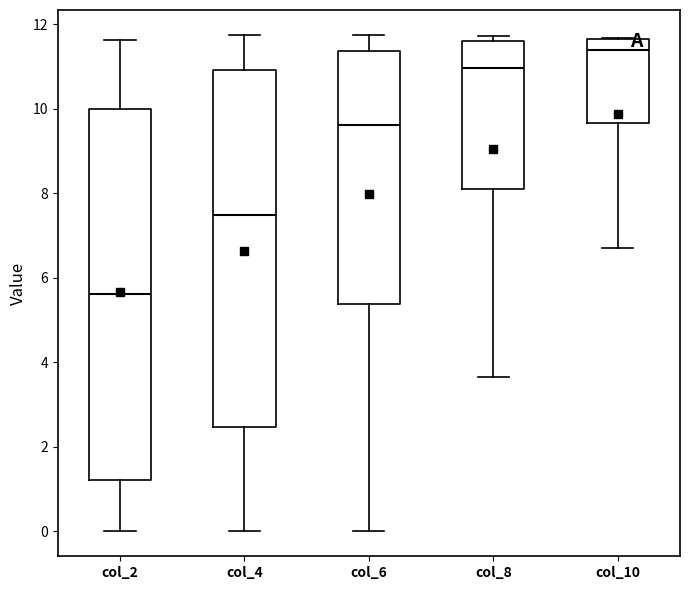

Reading left to right, read every box against the y-axis: the position of its median line, the range the box covers, and the ends of its whiskers. The values are not printed on the chart, so give them approximately, as read against the axis.

col_2: median 5.6, box 1.2 to 10.0, whiskers 0.0 to 11.6
col_4: median 7.4, box 2.4 to 11.0, whiskers 0.0 to 11.8
col_6: median 9.6, box 5.4 to 11.4, whiskers 0.0 to 11.8
col_8: median 11.0, box 8.0 to 11.6, whiskers 3.6 to 11.8
col_10: median 11.4, box 9.6 to 11.6, whiskers 6.8 to 11.6